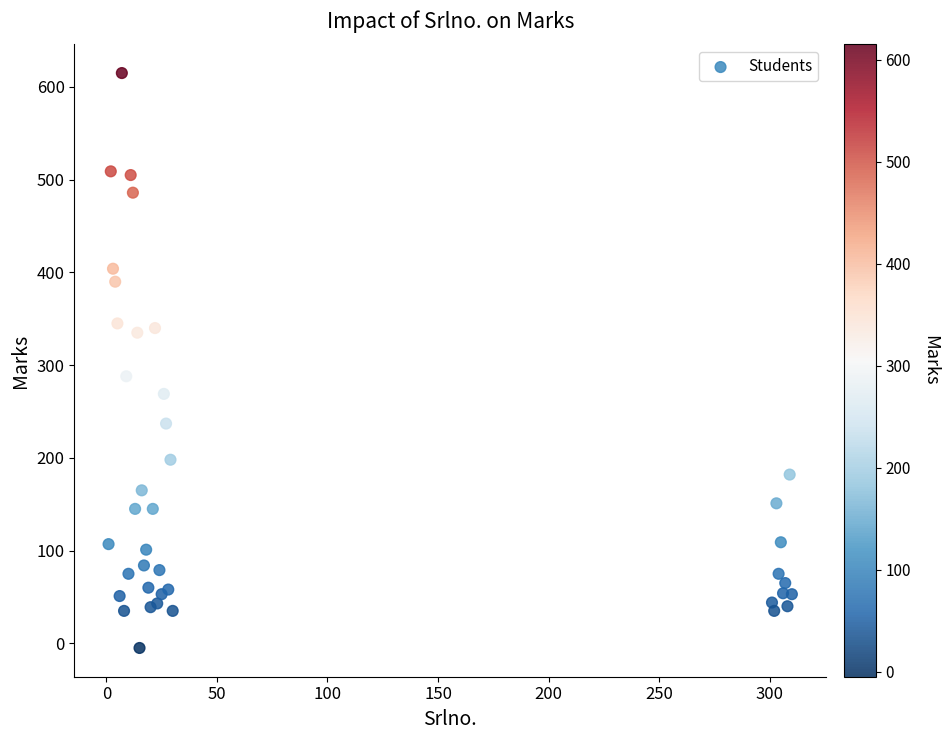

What Y value in the scatter plot is closest to 305?

288